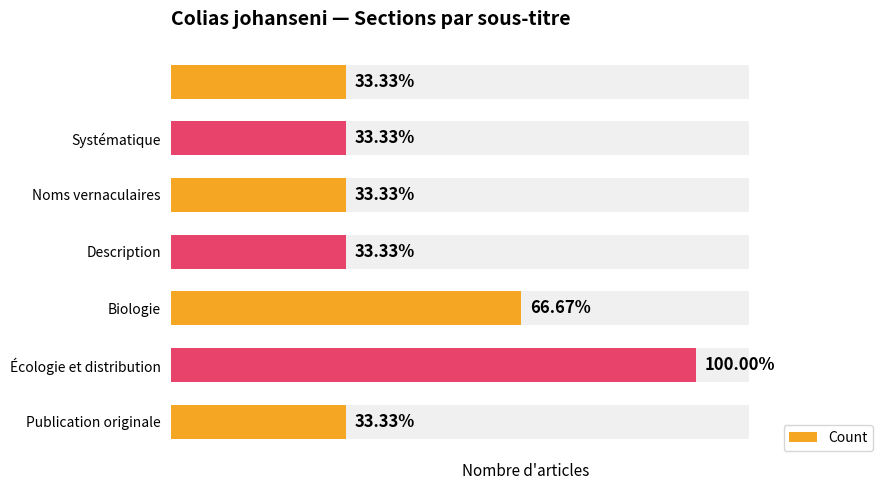

Reading left to right, what are all the values shown in this chart?

1	1	1	1	2	3	1